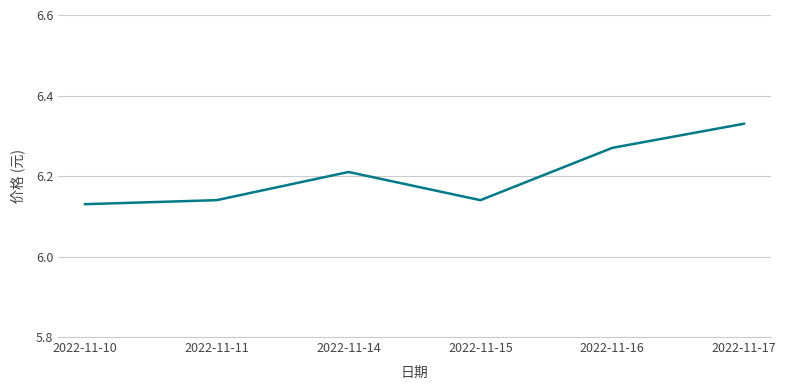

What is the sum of the values at 2022-11-16 and 2022-11-15?

12.4